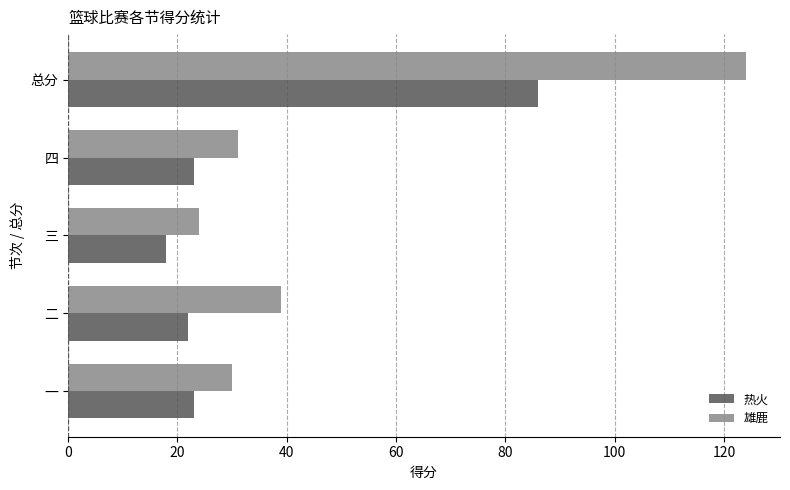

What value does the 雄鹿 series have at 三, to the nearest 5?

25